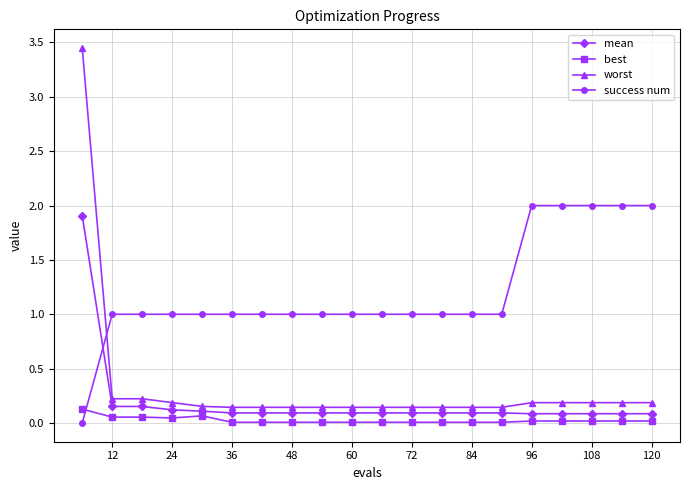

How many series are shown in this chart?

4